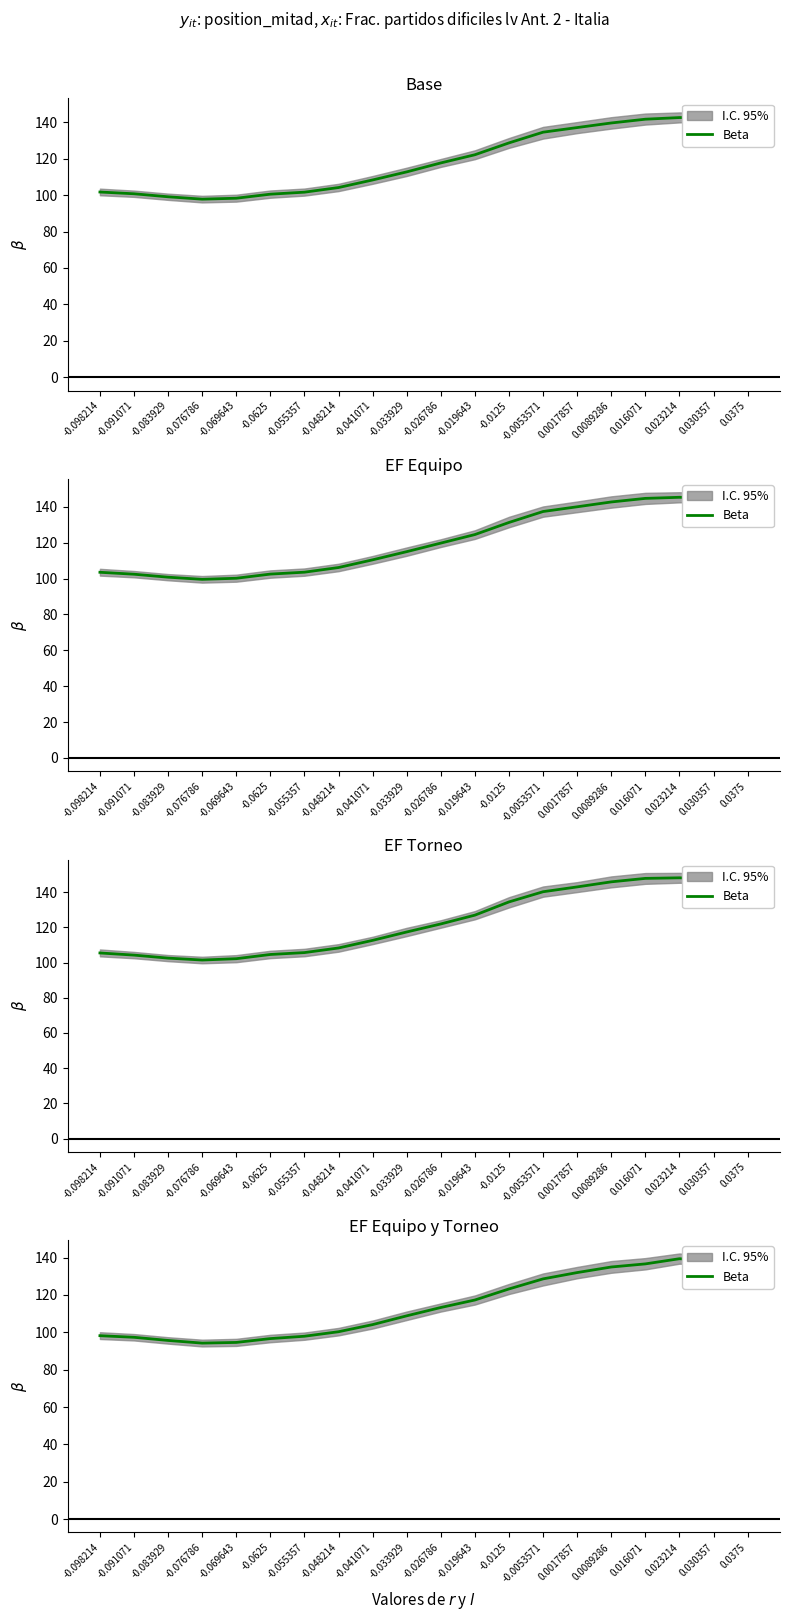

Reading left to right, what are all the values shown in this chart?

-0.098214=98.2	-0.091071=97.3	-0.083929=95.7	-0.076786=94.2	-0.069643=94.6	-0.0625=96.6	-0.055357=97.9	-0.048214=100.3	-0.041071=104.1	-0.033929=108.8	-0.026786=113.3	-0.019643=117.3	-0.0125=123.2	-0.0053571=128.6	0.0017857=132.0	0.0089286=135.0	0.016071=136.6	0.023214=139.4	0.030357=138.3	0.0375=138.8